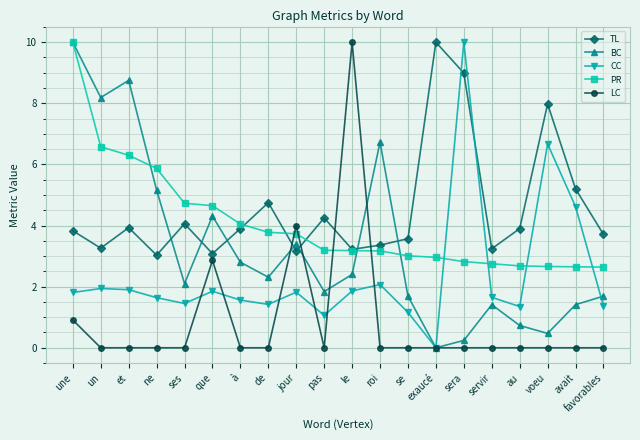

Which series ends up on top after the final intersection of PR and CC?

PR